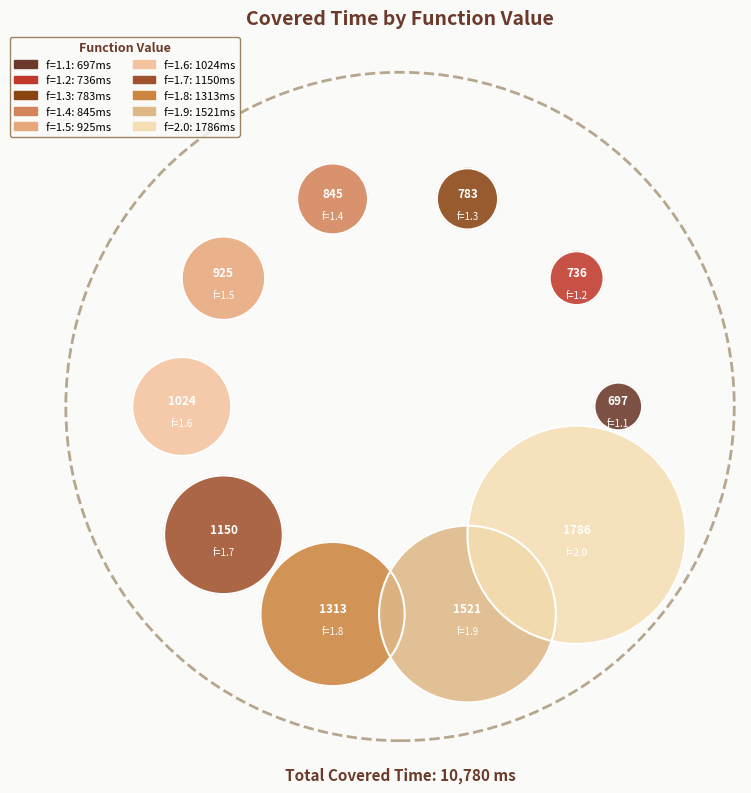

Combined, what portion of the pie is 1.1 and 1.7?

17.1%